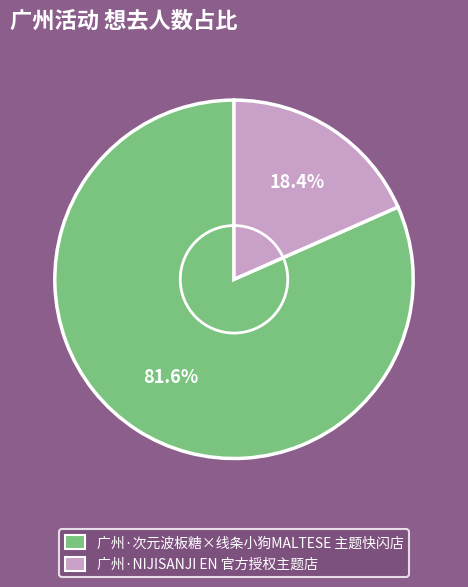

What is the total percentage of 广州·次元波板糖×线条小狗MALTESE 主题快闪店 and 广州·NIJISANJI EN 官方授权主题店?

100.0%